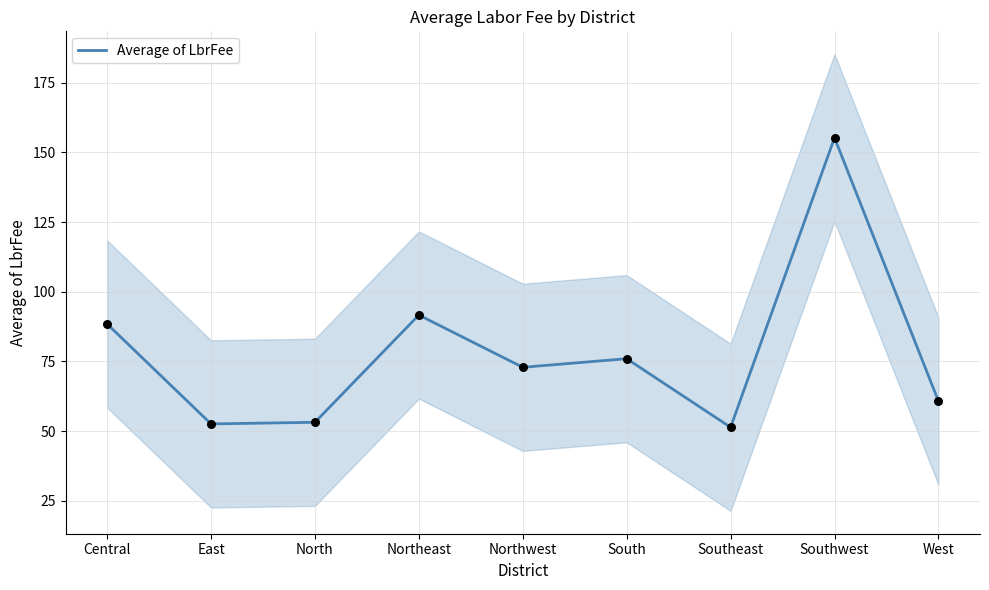

What is the change in value from North to Southwest?

+102.1